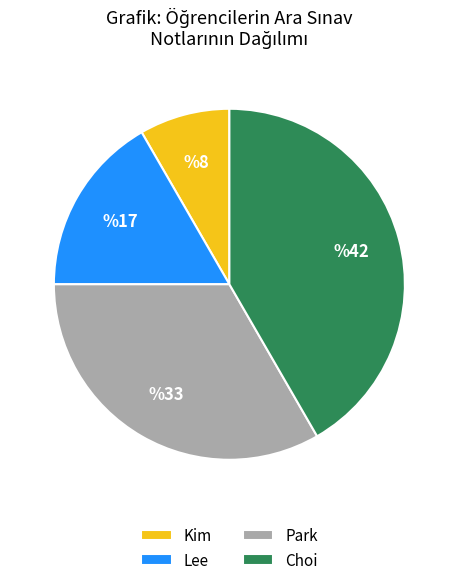

Is it true that Kim is 19% of the pie?

False